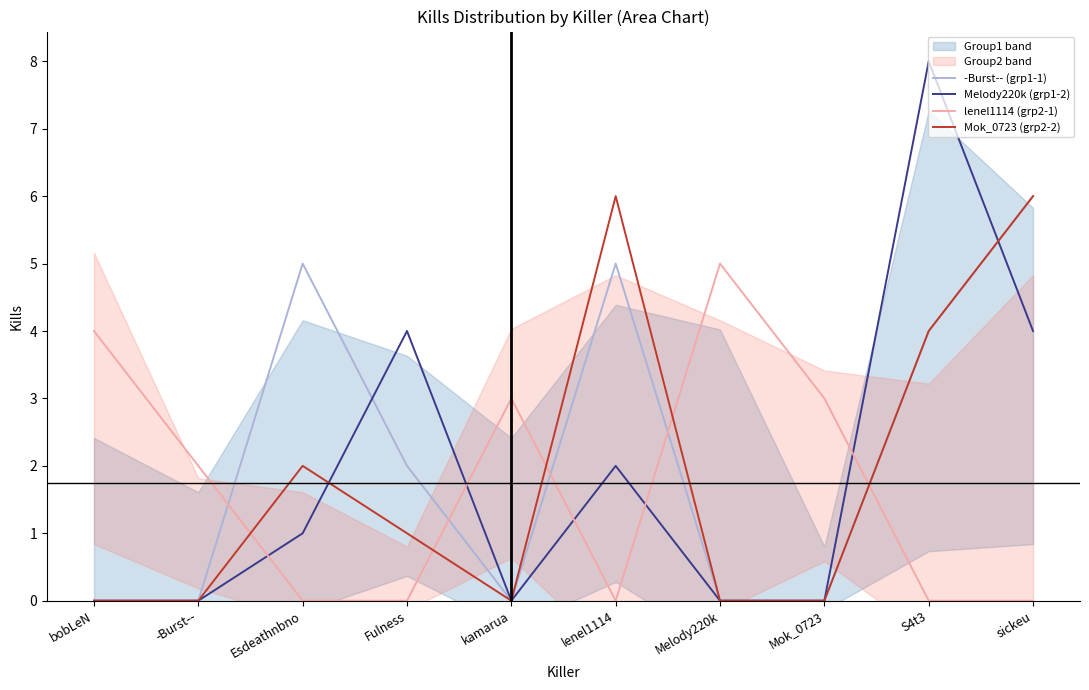

Which series changed the most between lenel1114 and S4t3?

Melody220k (grp1-2)